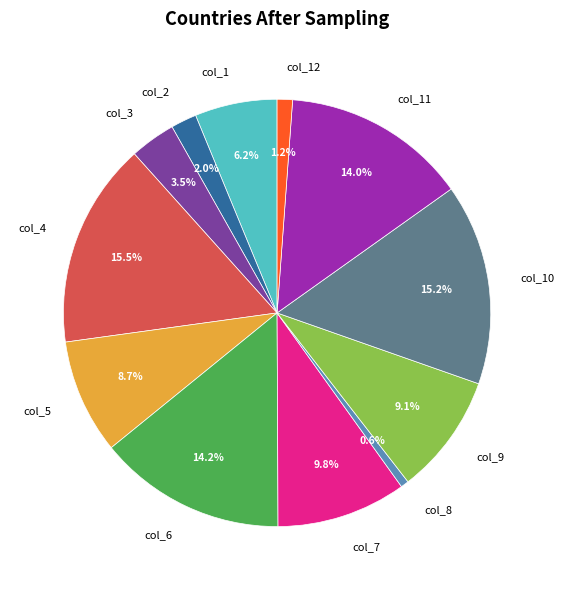

Is it true that col_12 is 11% of the pie?

False